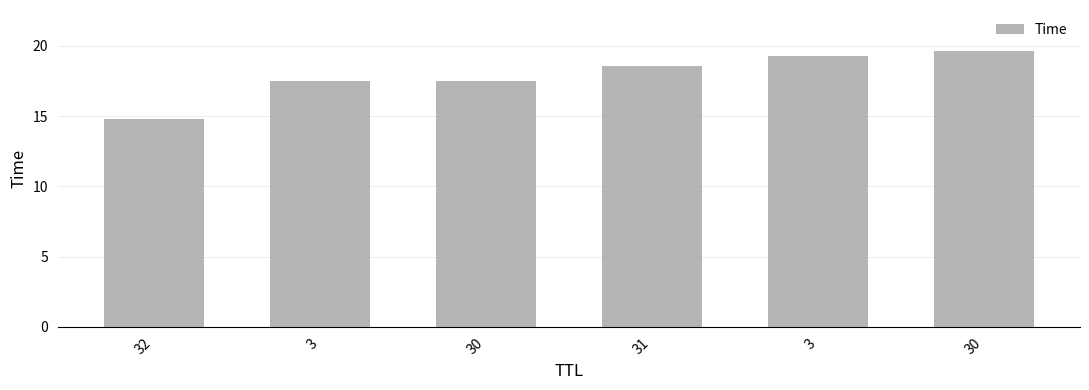

How many values exceed 18?

3